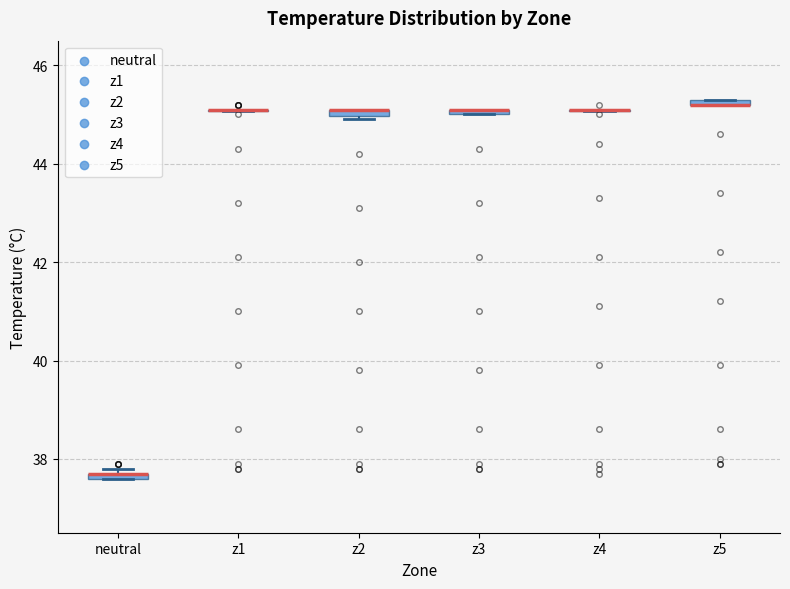

Where is the upper edge of the box for z3 on the y-axis? The values are not printed on the chart, so give them approximately, as read against the axis.

45.2